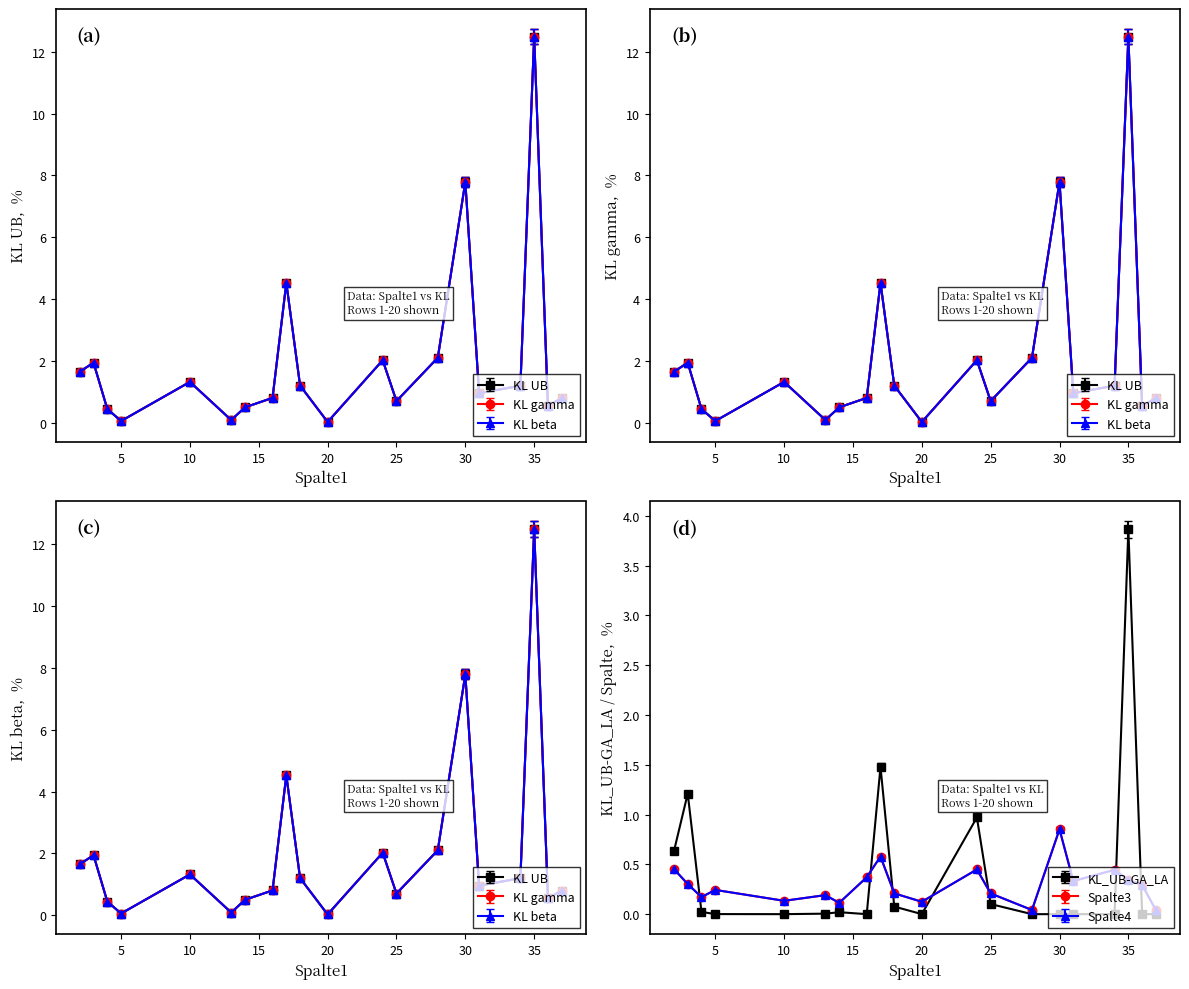

What is the difference between the maximum and second lowest values in the Spalte3 series?

0.8